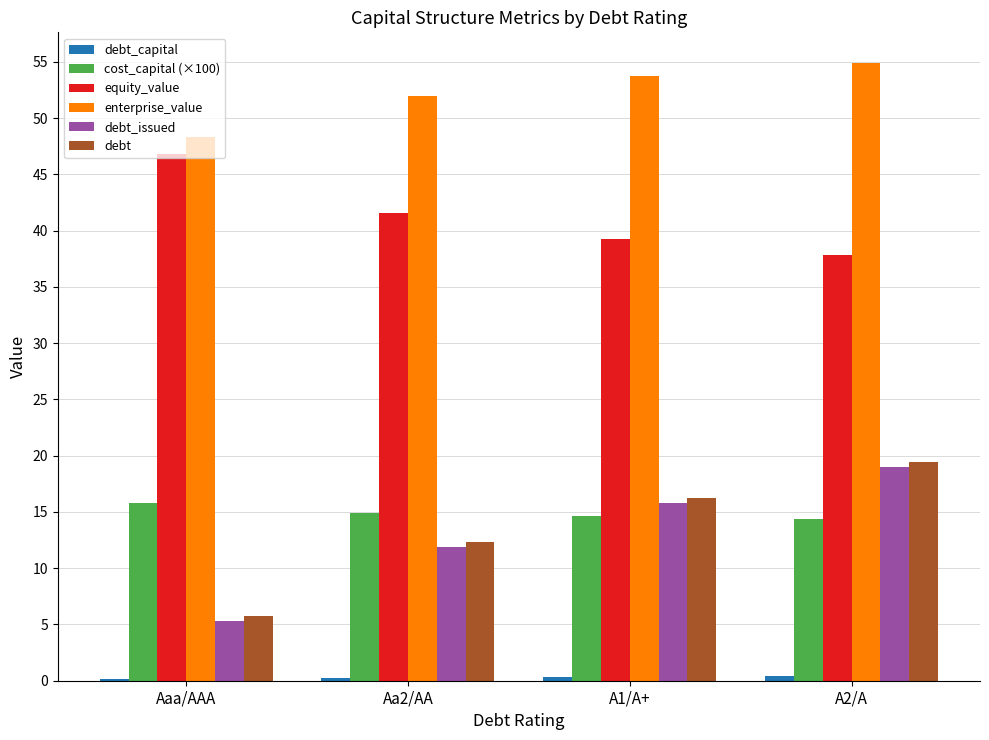

What is the maximum value shown in the chart?

54.9